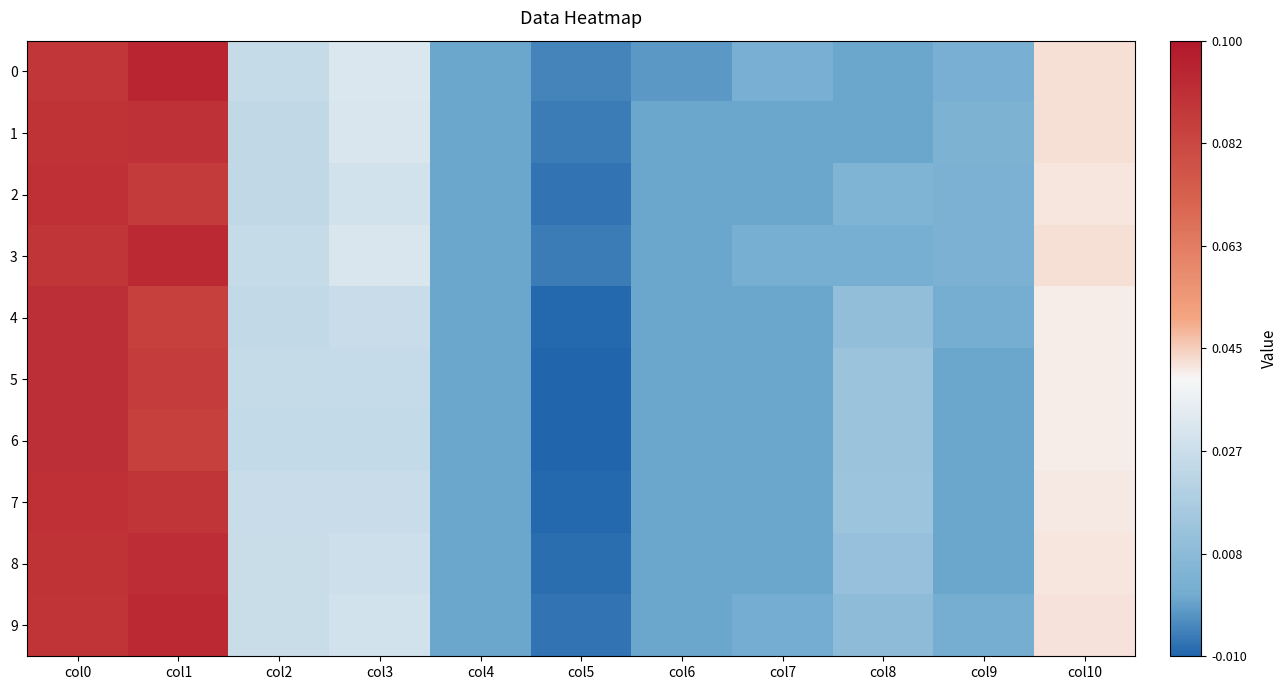

At which category is the sum across all series the highest?

col0